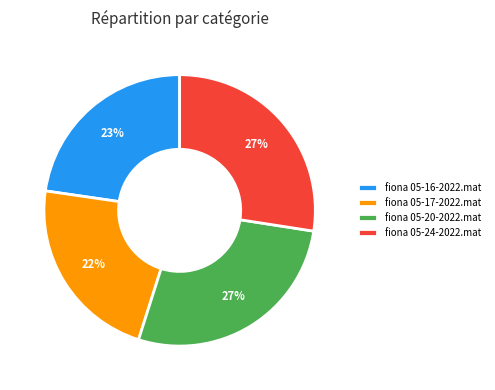

Count the number of slices in the pie.

4